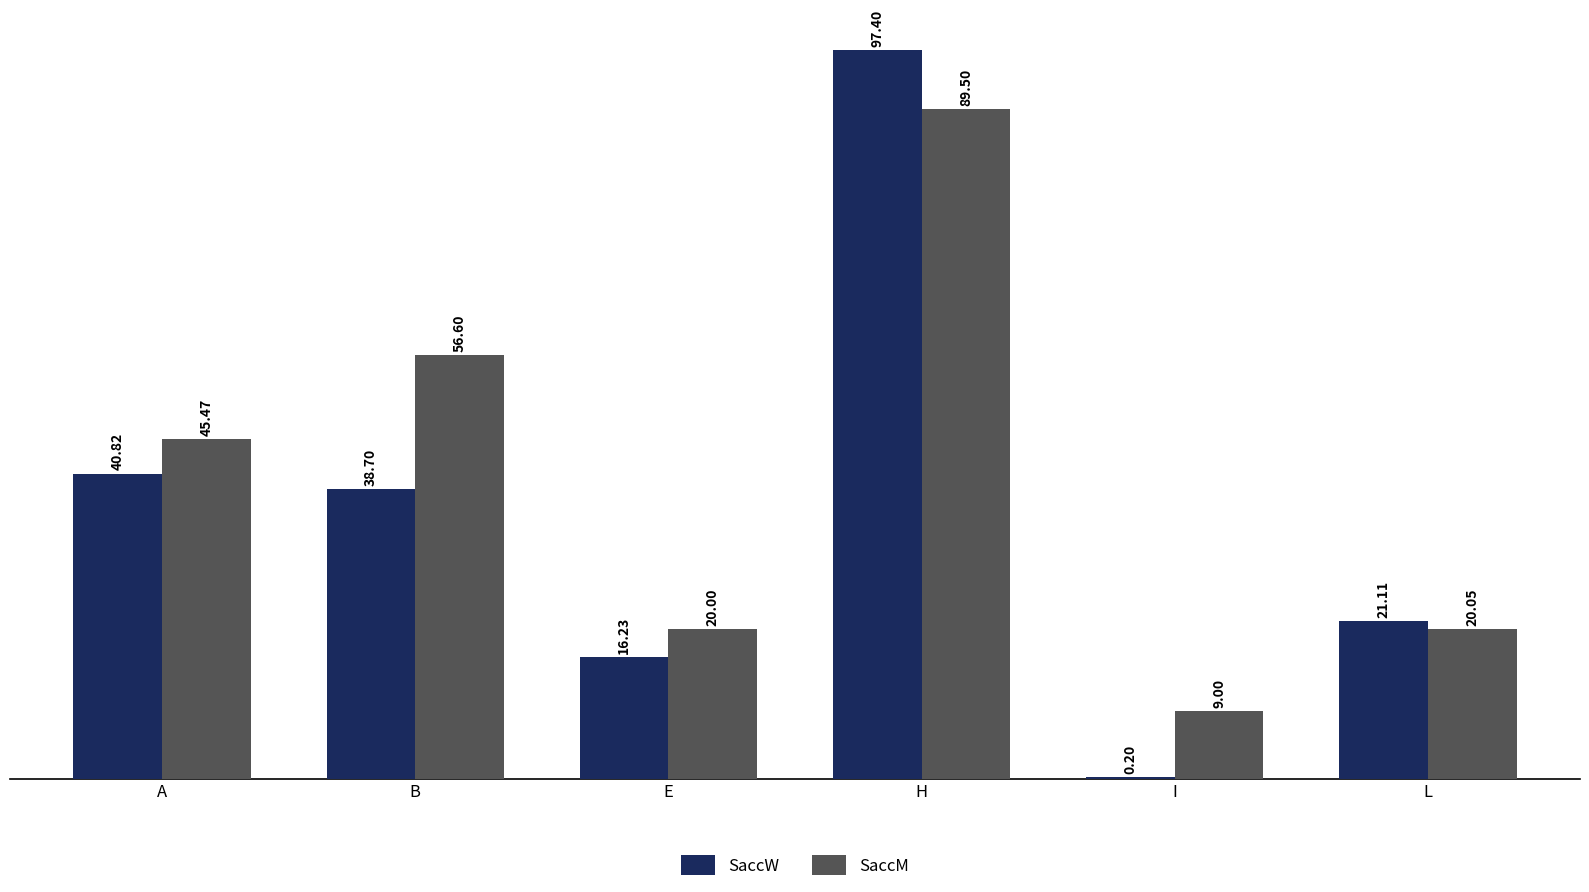

Where is SaccW nearest to the value 48?

A